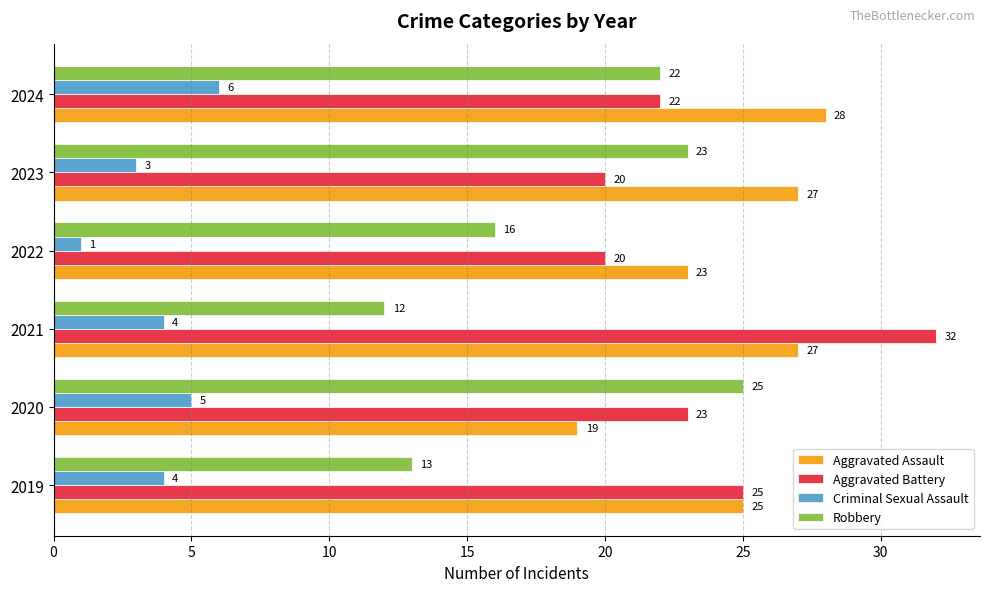

What are all the series names shown in the legend?

Aggravated Assault, Aggravated Battery, Criminal Sexual Assault, Robbery